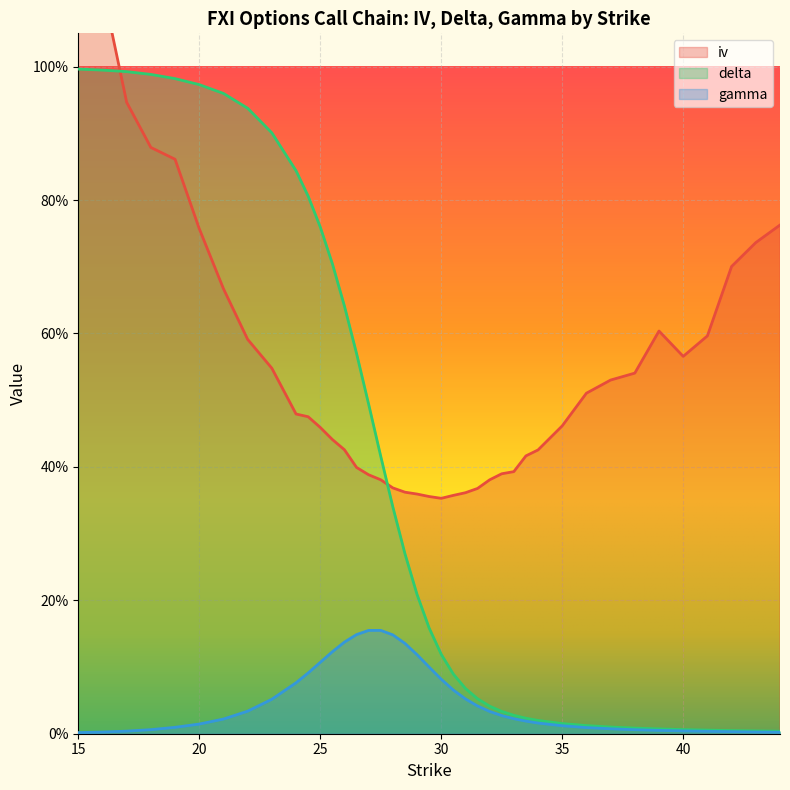

Between 23 and 25.5, which series saw the biggest shift?

delta